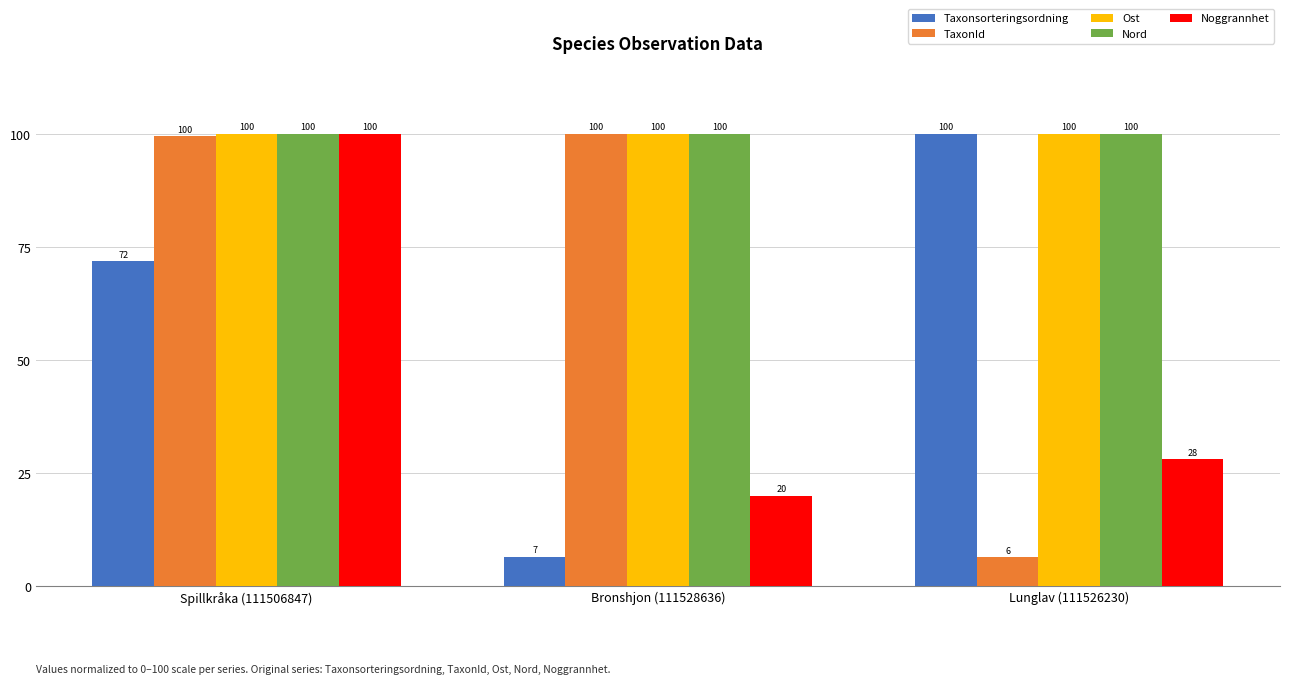

At which category is the sum across all series the highest?

Spillkråka (111506847)